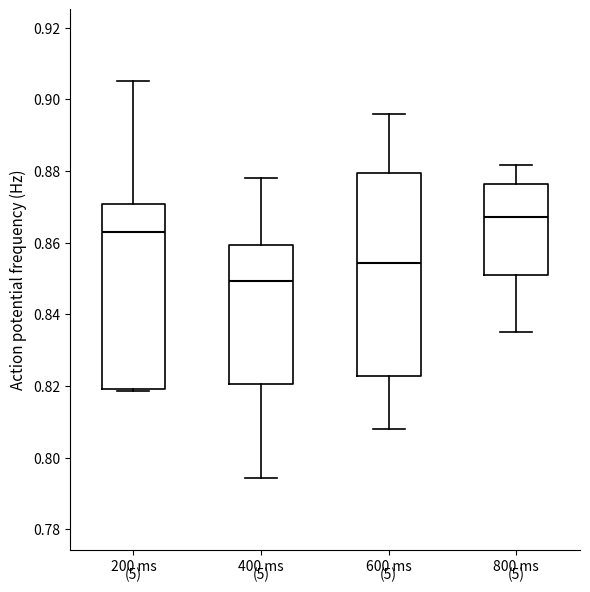

Where does the upper whisker of the box for 200 ms end on the y-axis? The values are not printed on the chart, so give them approximately, as read against the axis.

0.906